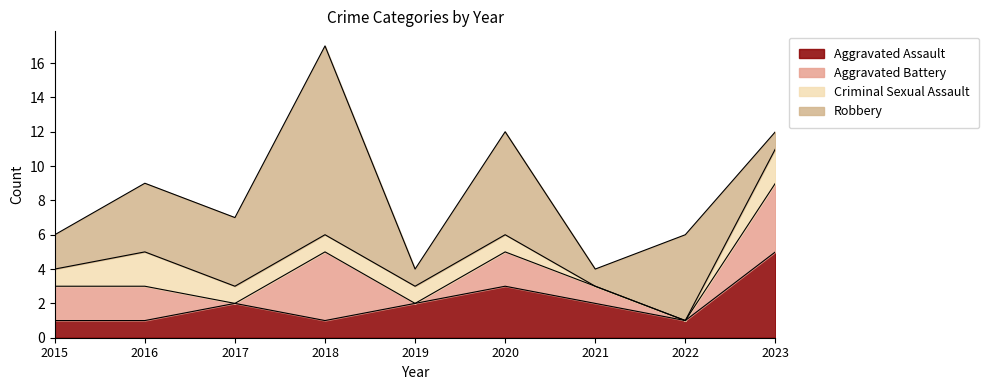

What is the average value of the Aggravated Assault series?

2